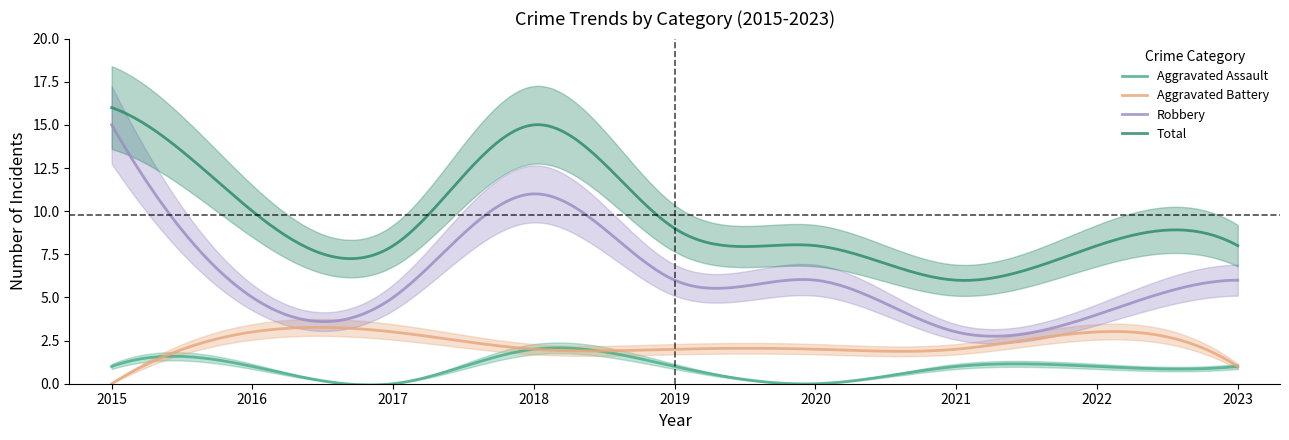

How many data points does each series have?

9